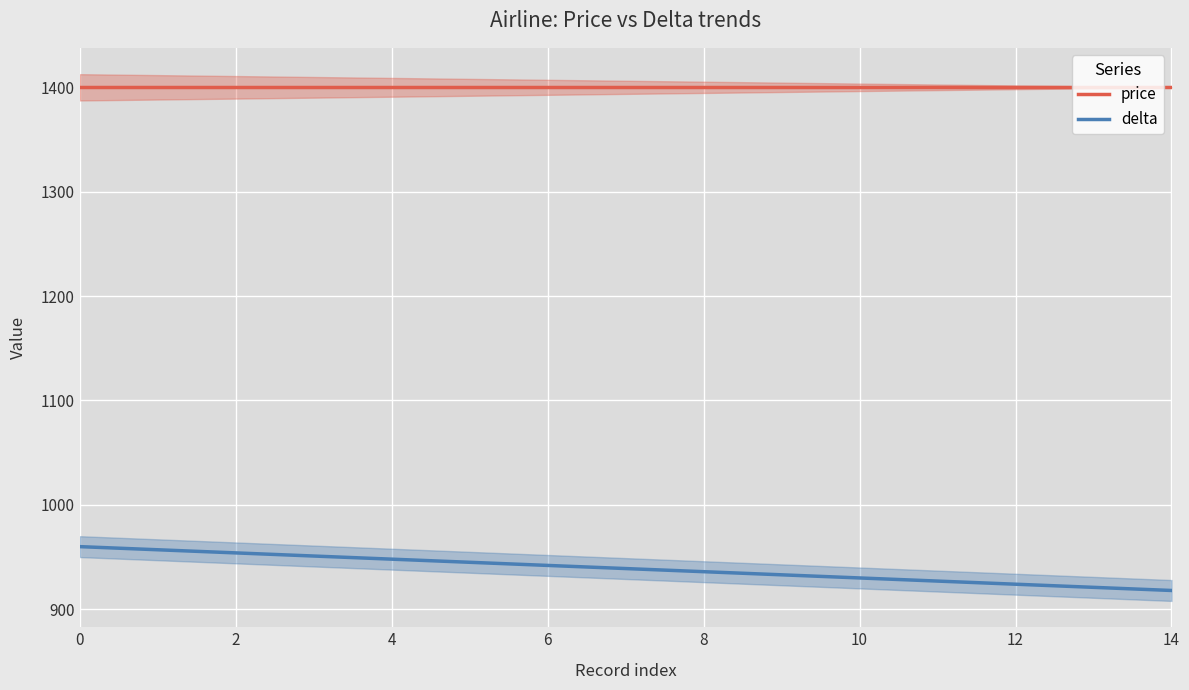

What is the value of the price point at the 12th from the left?

1400